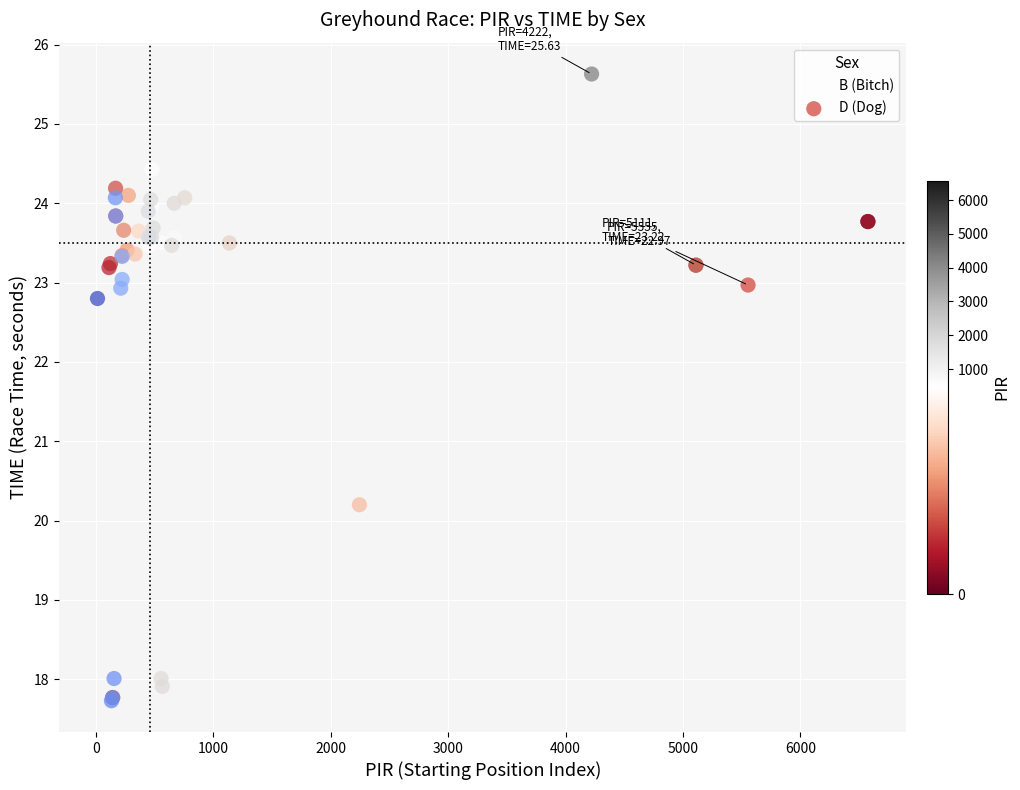

Which series contains the highest Y value?

B (Bitch)